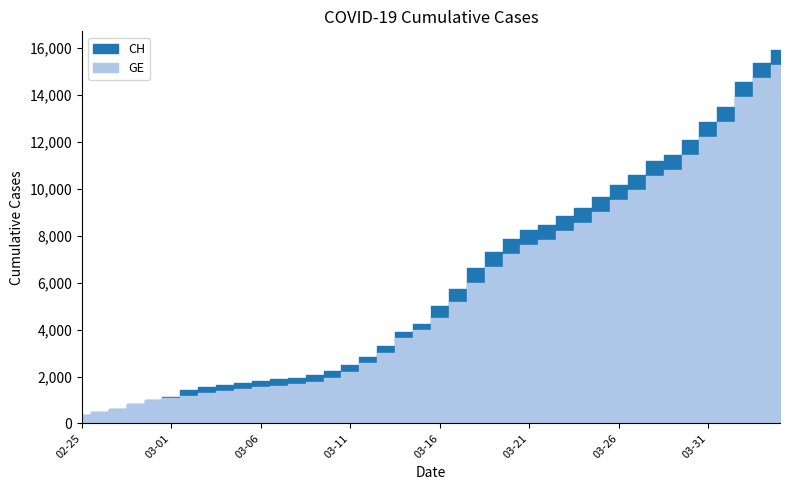

True or false: GE has more than 2 points higher than both neighbors.

False